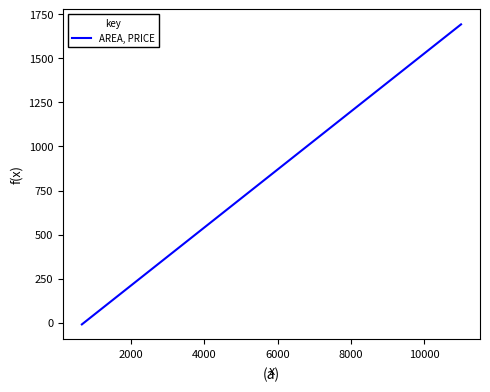

What is the difference between the maximum and minimum values?

1702.8